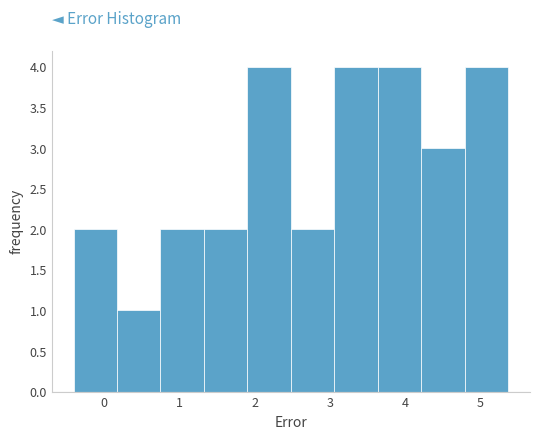

Reading left to right, transcribe this chart: for each bar, give the range it covers on the x-axis and its height. Neither the bar edges nor the heights are printed on the chart, so give them approximately, as read against the axes.

-0.4 to 0.2: 2
0.2 to 0.7: 1
0.7 to 1.3: 2
1.3 to 1.9: 2
1.9 to 2.5: 4
2.5 to 3.1: 2
3.1 to 3.6: 4
3.6 to 4.2: 4
4.2 to 4.8: 3
4.8 to 5.4: 4